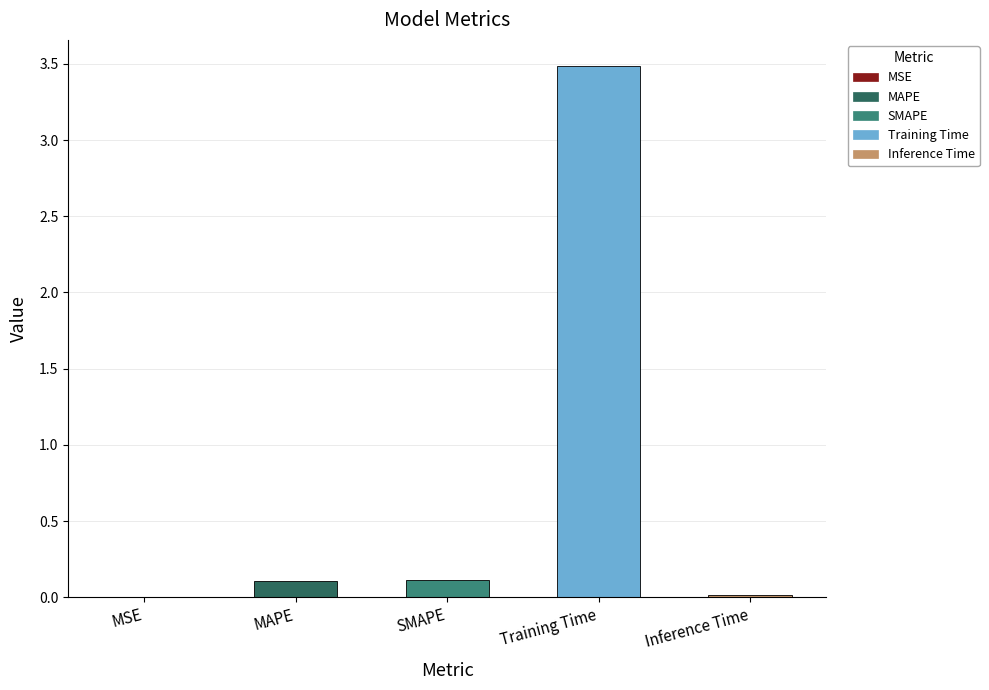

What is the greatest value displayed?

3.5